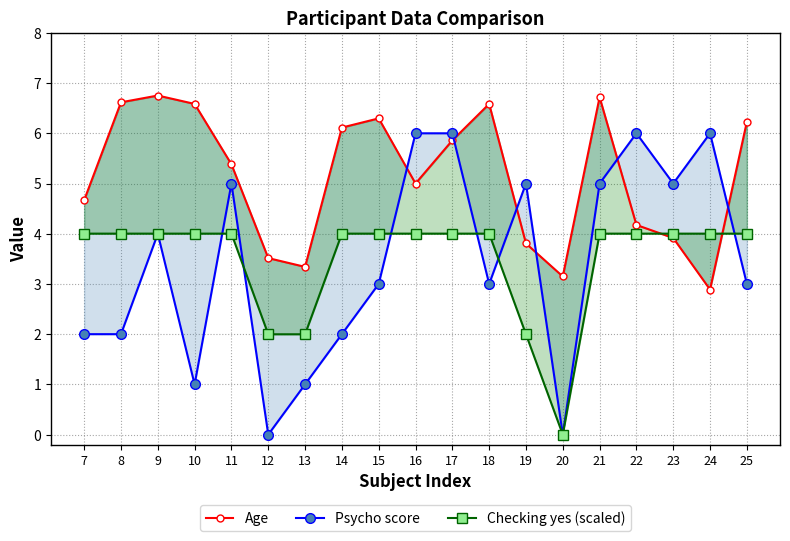

Reading left to right, list all the values displayed in this chart.

Age: 7=4.7	8=6.6	9=6.8	10=6.6	11=5.4	12=3.5	13=3.3	14=6.1	15=6.3	16=5.0	17=5.9	18=6.6	19=3.8	20=3.1	21=6.7	22=4.2	23=3.9	24=2.9	25=6.2
Psycho score: 7=2.0	8=2.0	9=4.0	10=1.0	11=5.0	12=0.0	13=1.0	14=2.0	15=3.0	16=6.0	17=6.0	18=3.0	19=5.0	20=0.0	21=5.0	22=6.0	23=5.0	24=6.0	25=3.0
Checking yes (scaled): 7=4.0	8=4.0	9=4.0	10=4.0	11=4.0	12=2.0	13=2.0	14=4.0	15=4.0	16=4.0	17=4.0	18=4.0	19=2.0	20=0.0	21=4.0	22=4.0	23=4.0	24=4.0	25=4.0